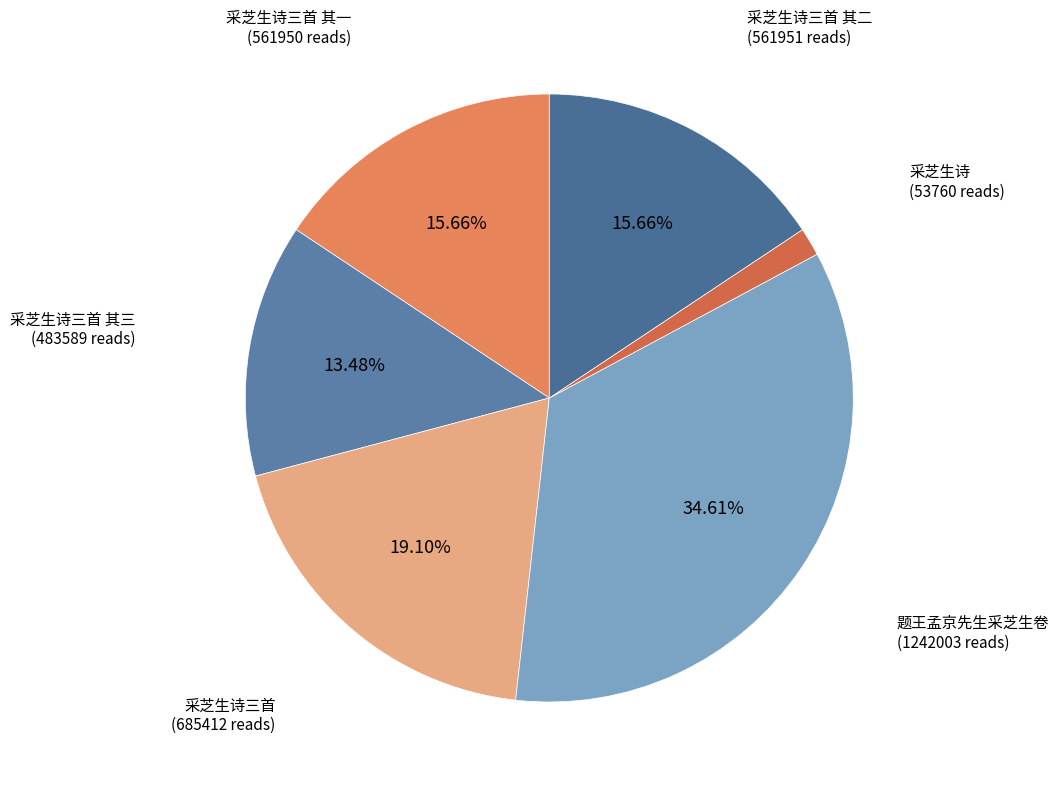

Which category has the smallest portion of the pie?

采芝生诗